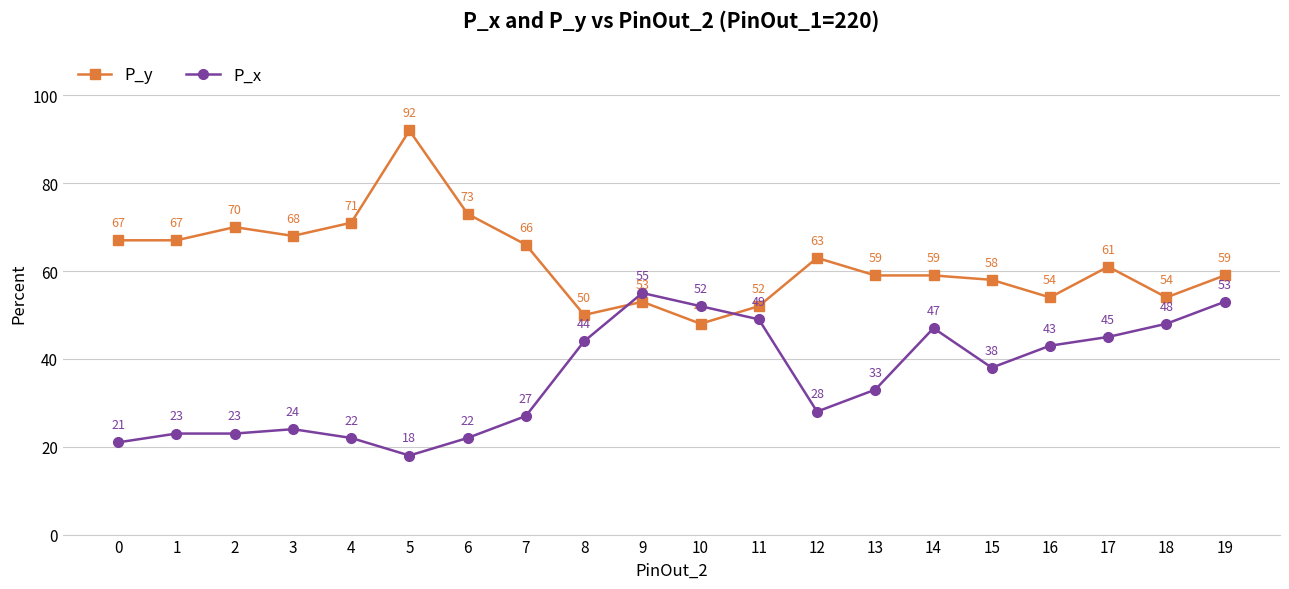

Does the chart display data point markers on the line(s)?

Yes